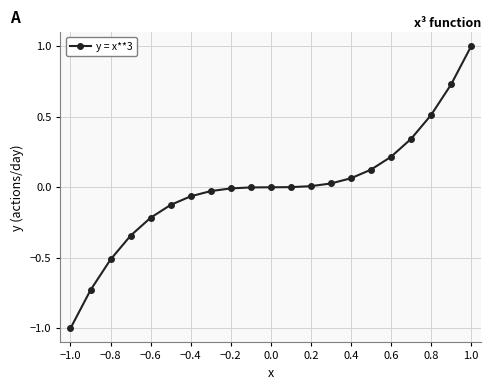

What is the difference between the second highest and minimum values?

1.7